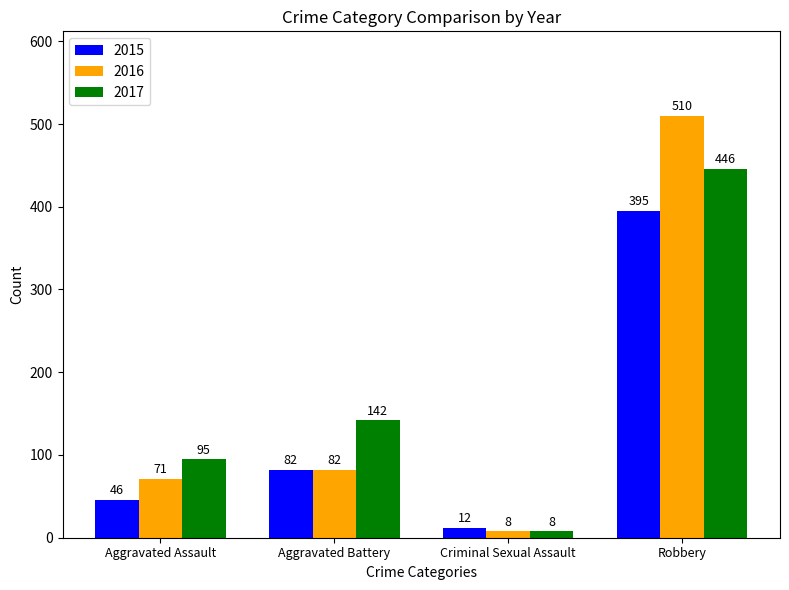

At which label is 2015 closest to 203?

Aggravated Battery